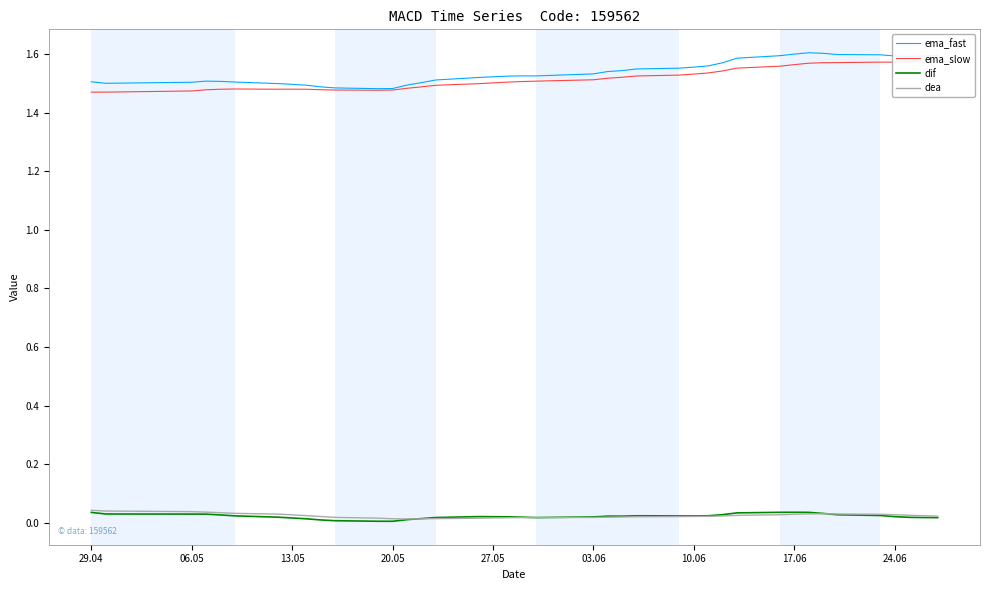

True or false: dea and ema_fast cross at least once.

False